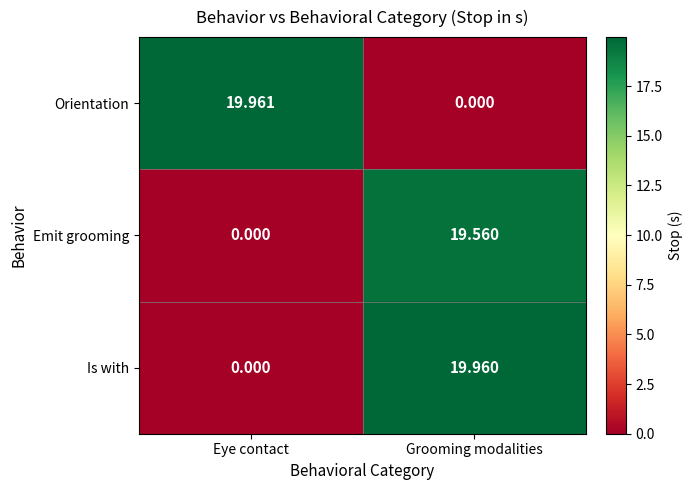

What is the total value across all series at Grooming modalities?

39.5